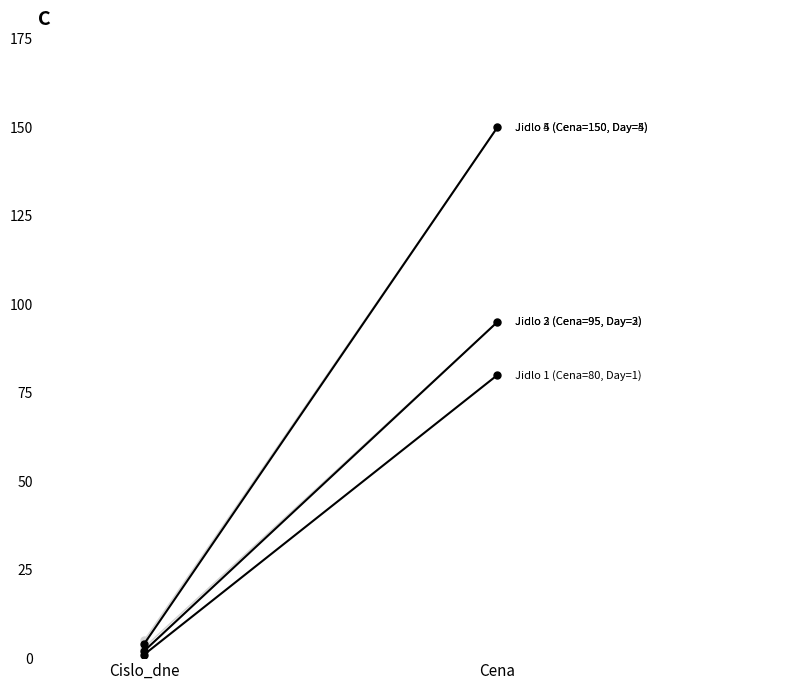

What is the total value across all series at Cena?

570